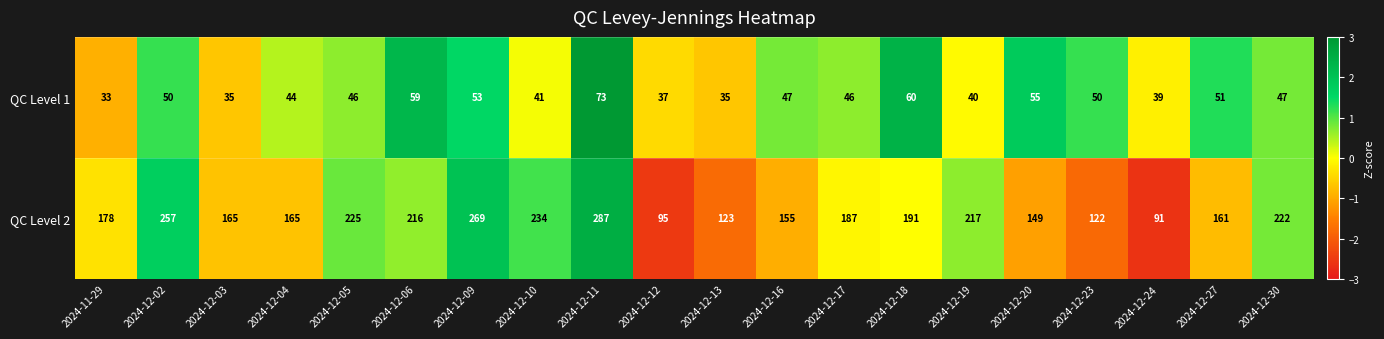

At which label is QC Level 2 closest to 189?

2024-12-17